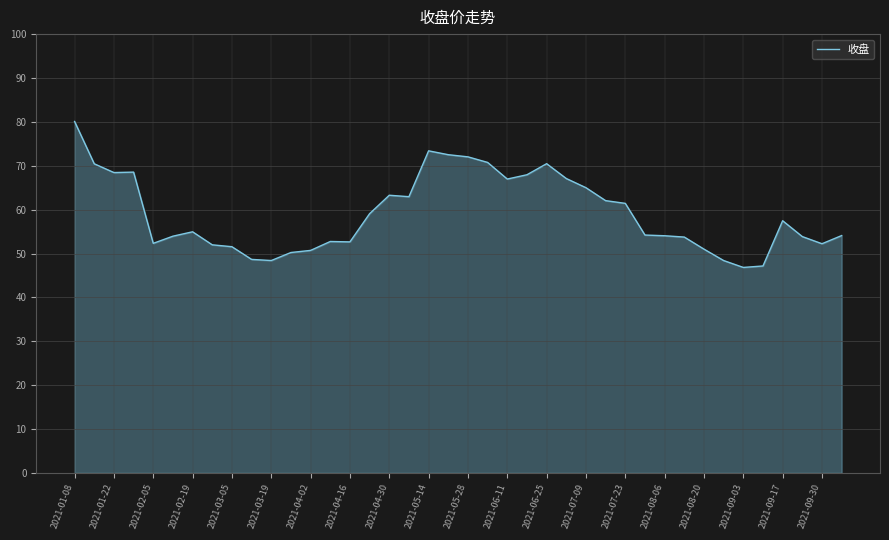

What is the difference between the maximum and minimum values?

33.3